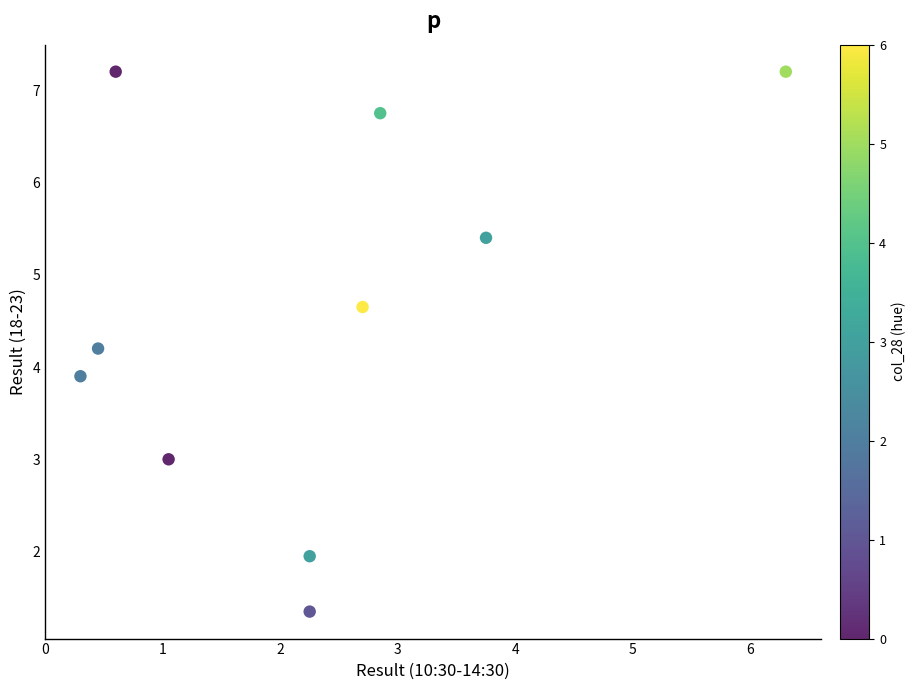

What is the range of X values (max minus min)?

6.0